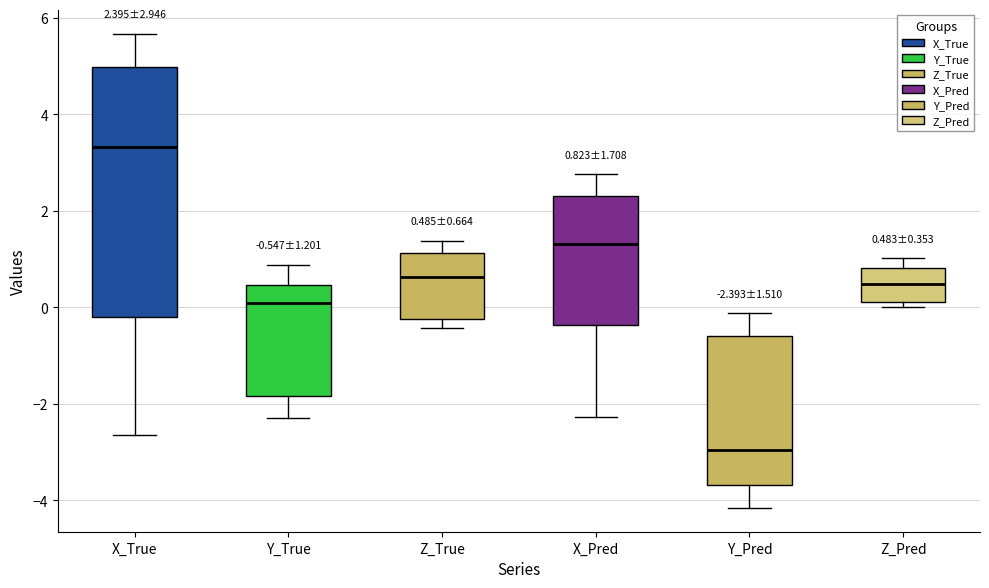

Comparing the boxes themselves (not the whiskers), which one is the tallest?

X_True